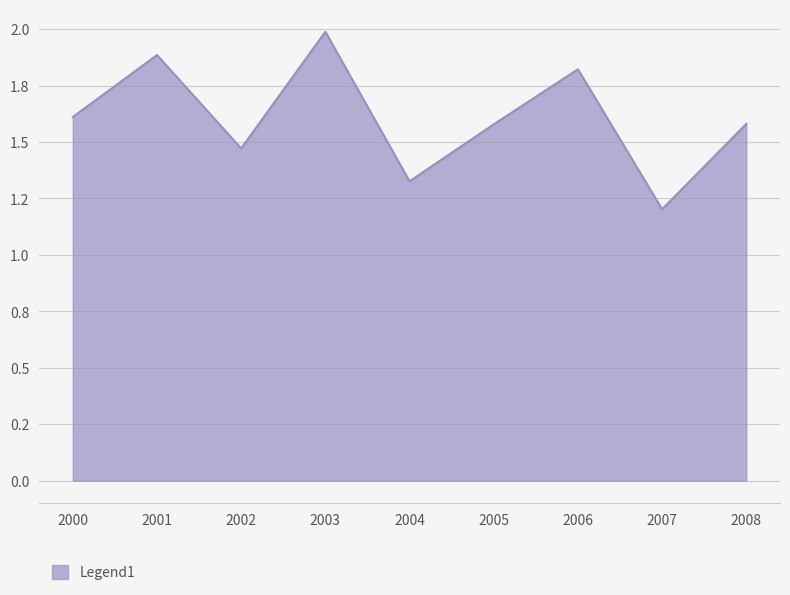

Does the chart display data point markers on the line(s)?

No